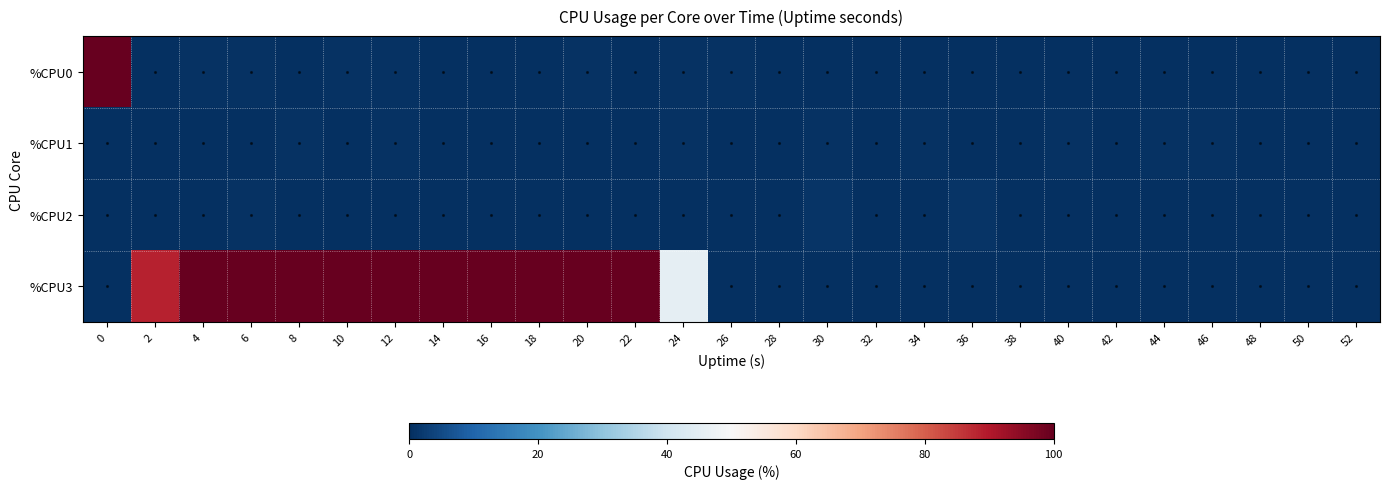

Which series has the largest range (max minus min)?

row_0